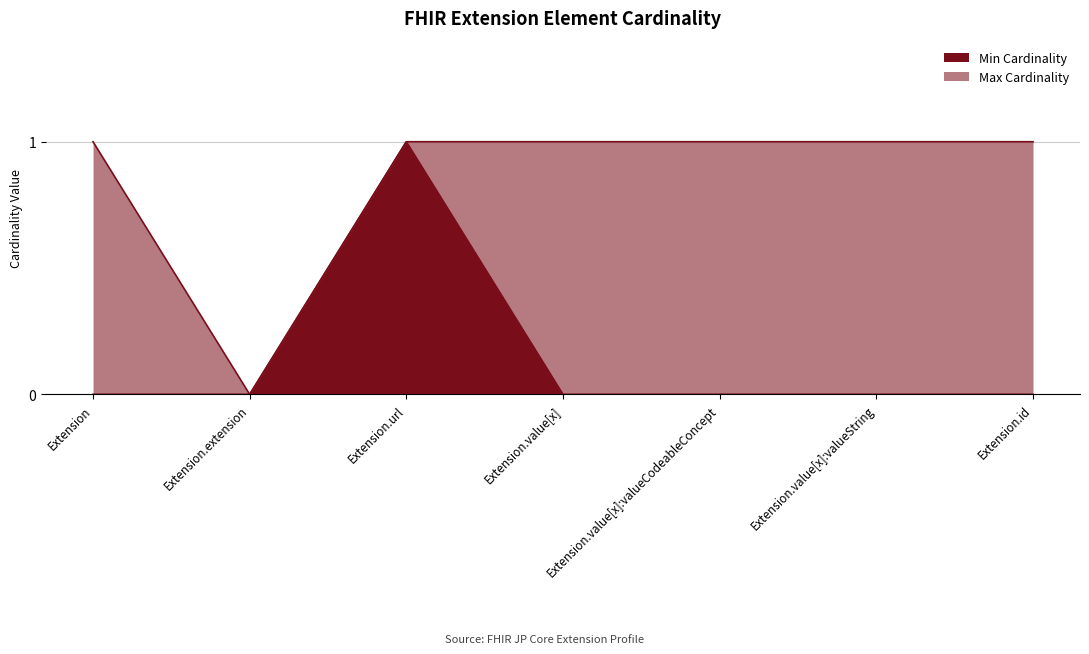

Which series has the largest total across all categories?

Max Cardinality